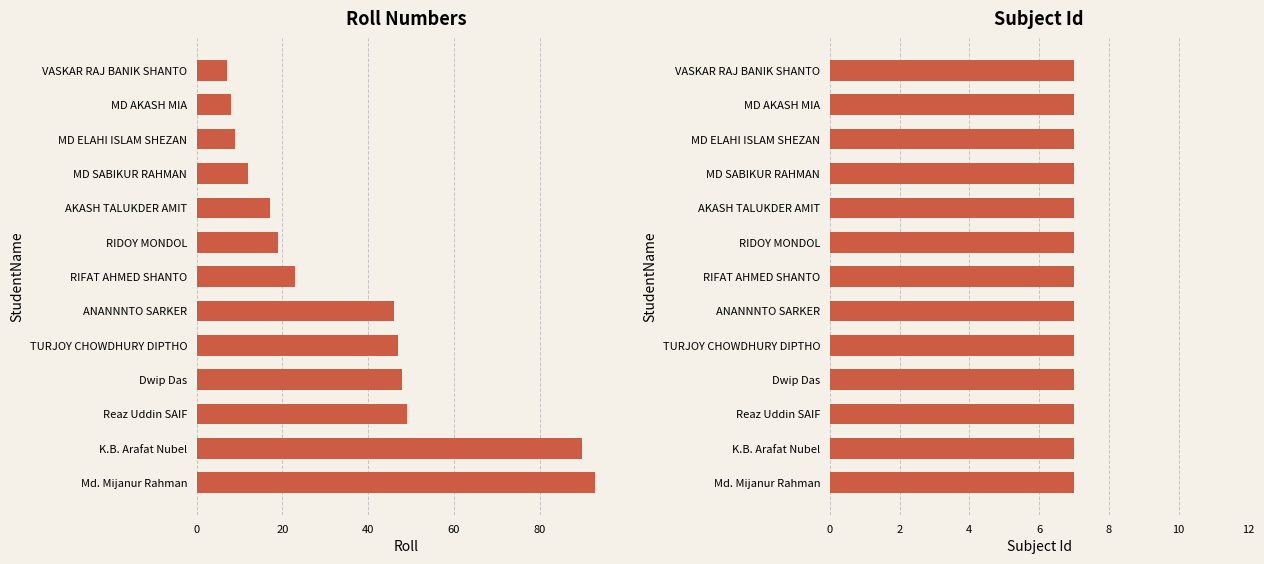

At how many categories does at least one series exceed 17?

8